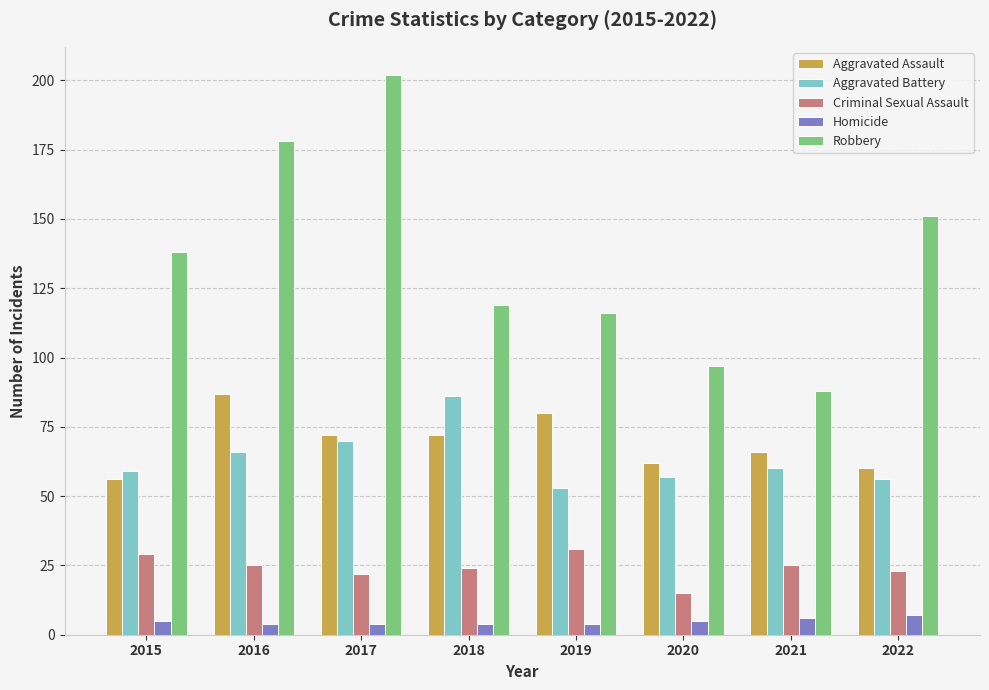

Count the number of data series in this chart.

5